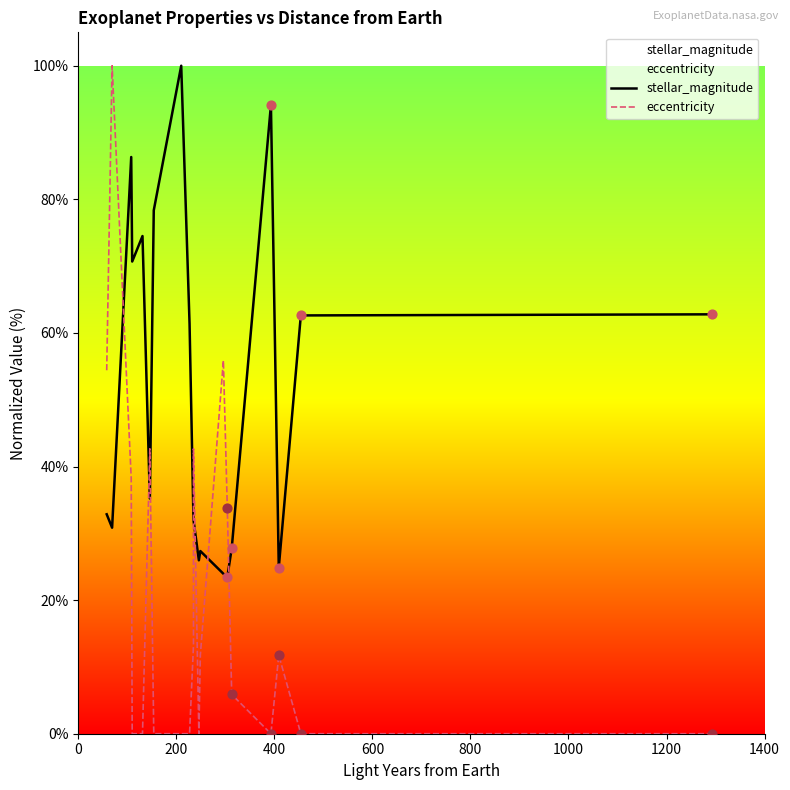

Which series has the largest total across all categories?

stellar_magnitude